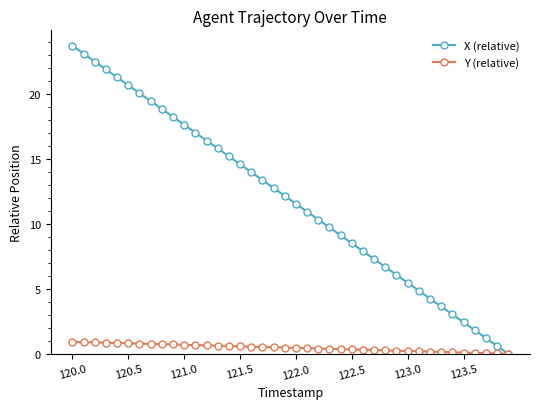

Rank the series by their average value, from highest to lowest.

X (relative), Y (relative)